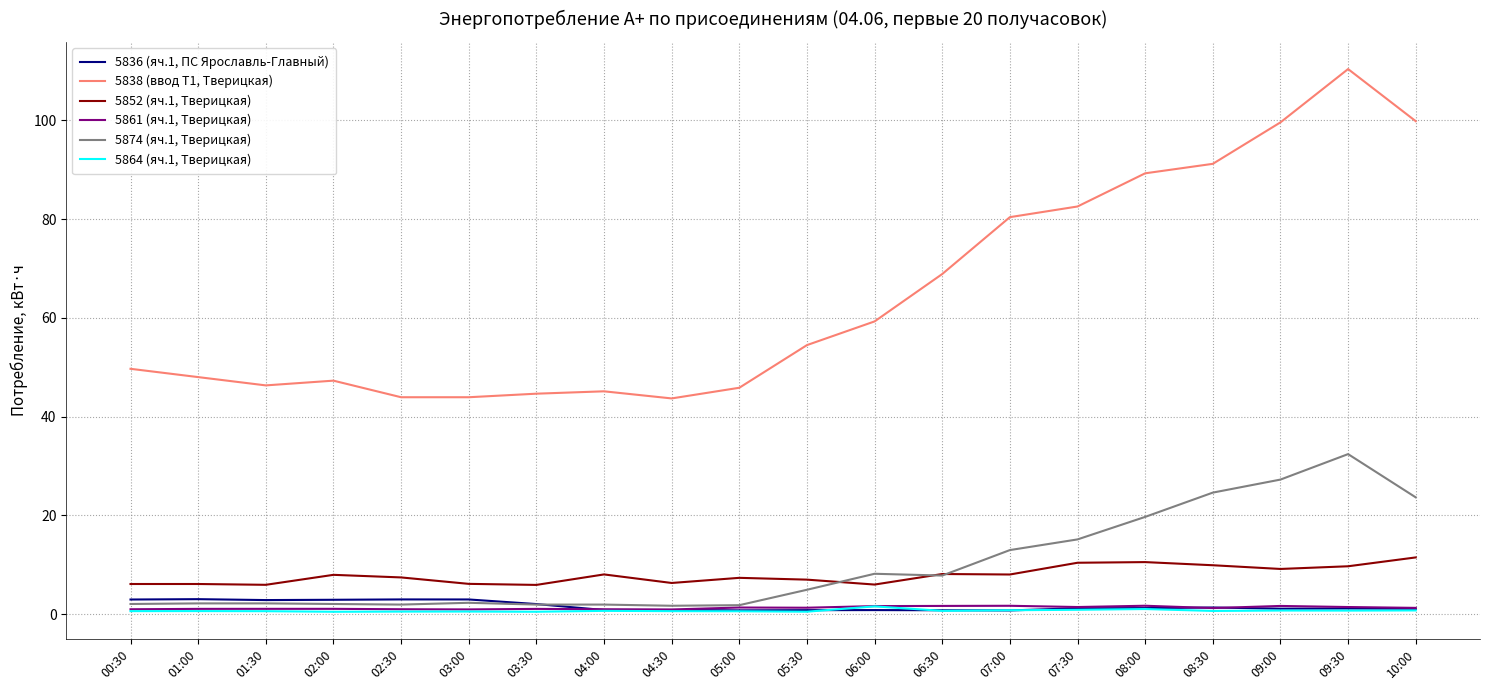

At which category is the sum across all series the highest?

09:30